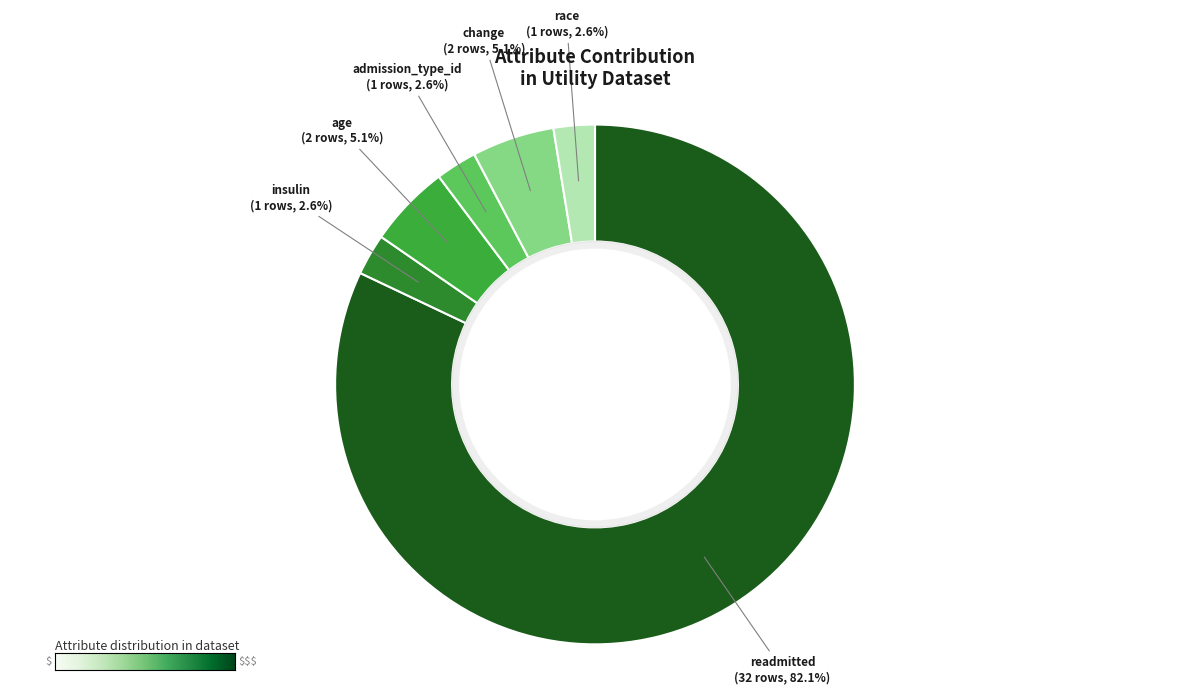

Which category has the biggest portion of the pie?

readmitted